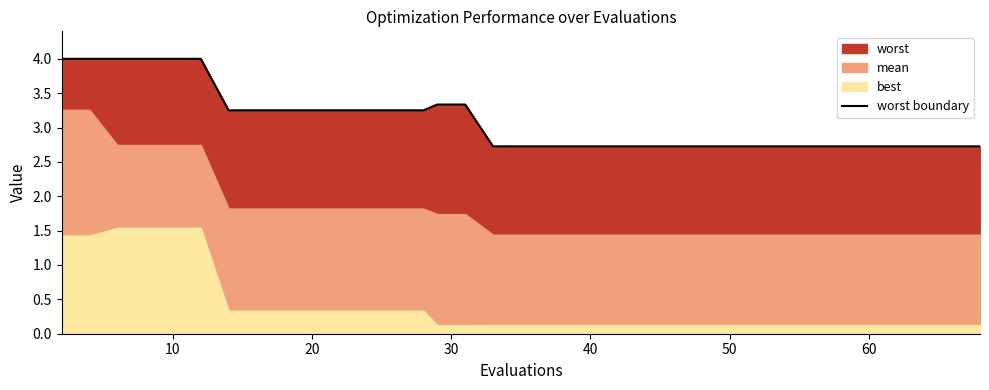

What is the minimum value for worst boundary?

2.7